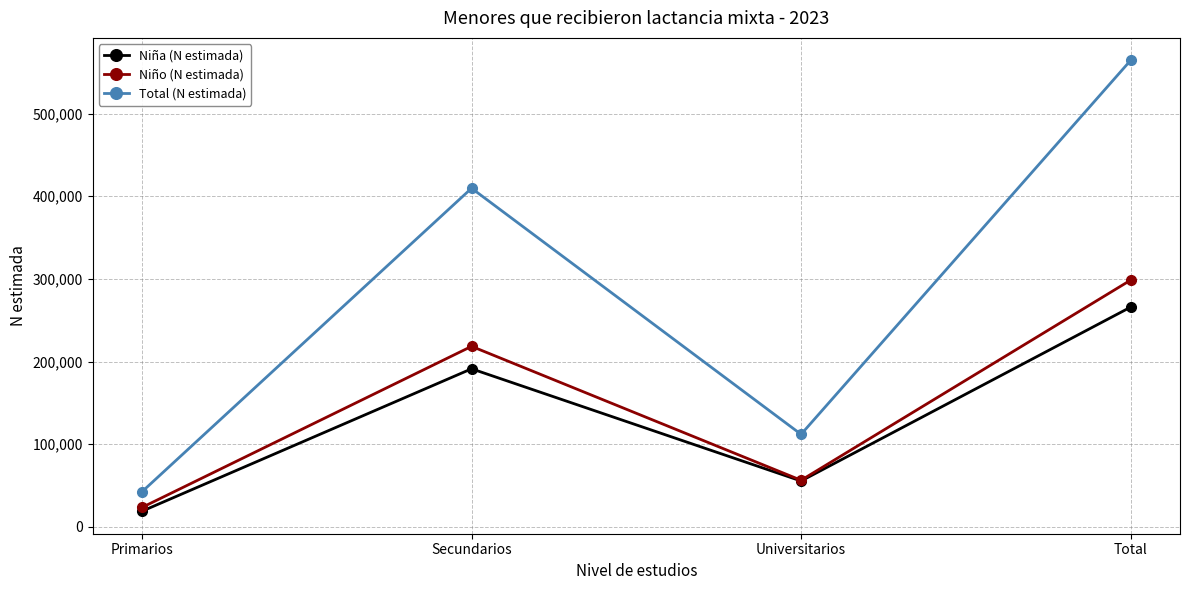

How many values in the Niño (N estimada) series are below 218407?

2